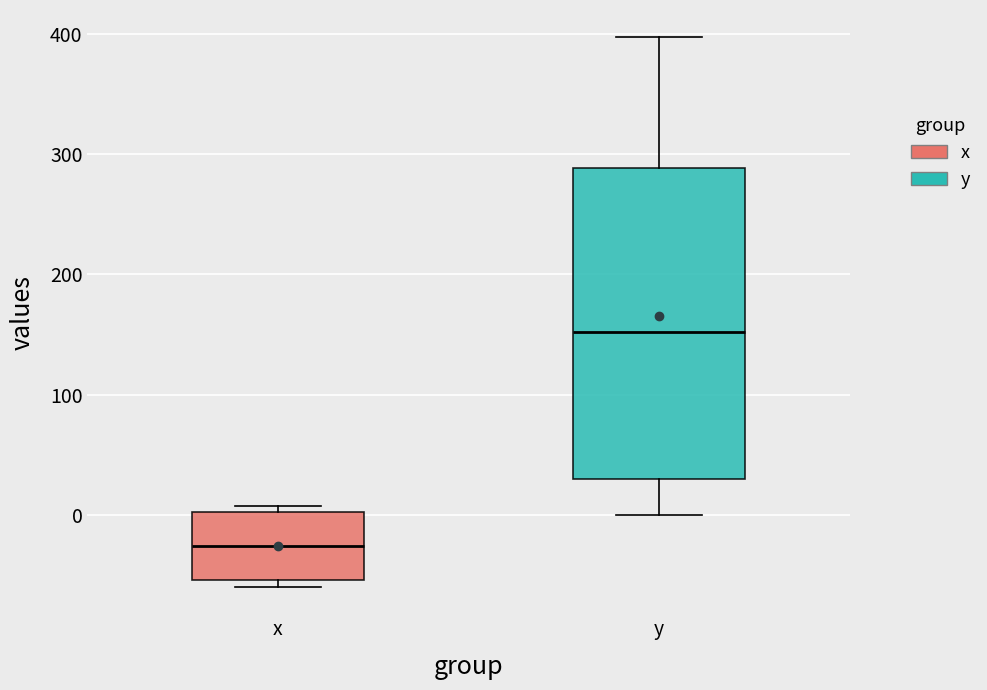

Which box is the tallest, from its lower edge to its upper edge?

y